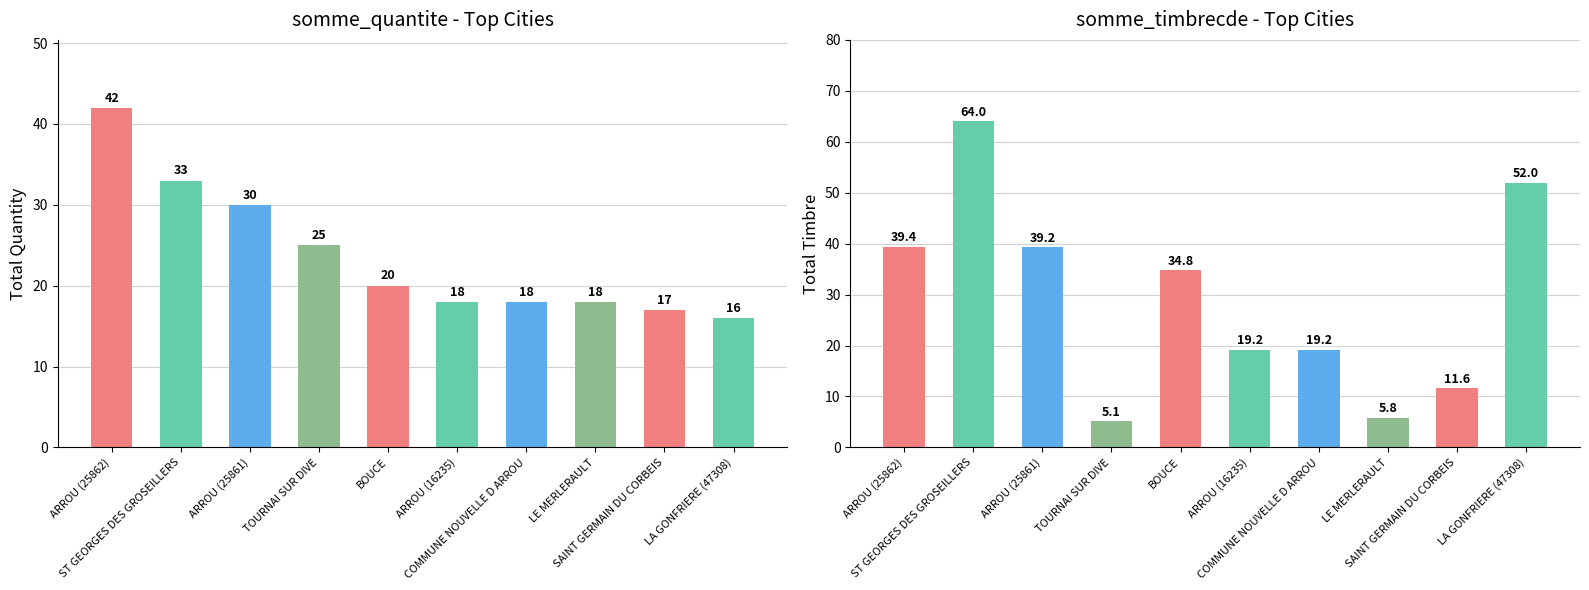

Rank the series by their maximum value, from lowest to highest.

somme_quantite, somme_timbrecde